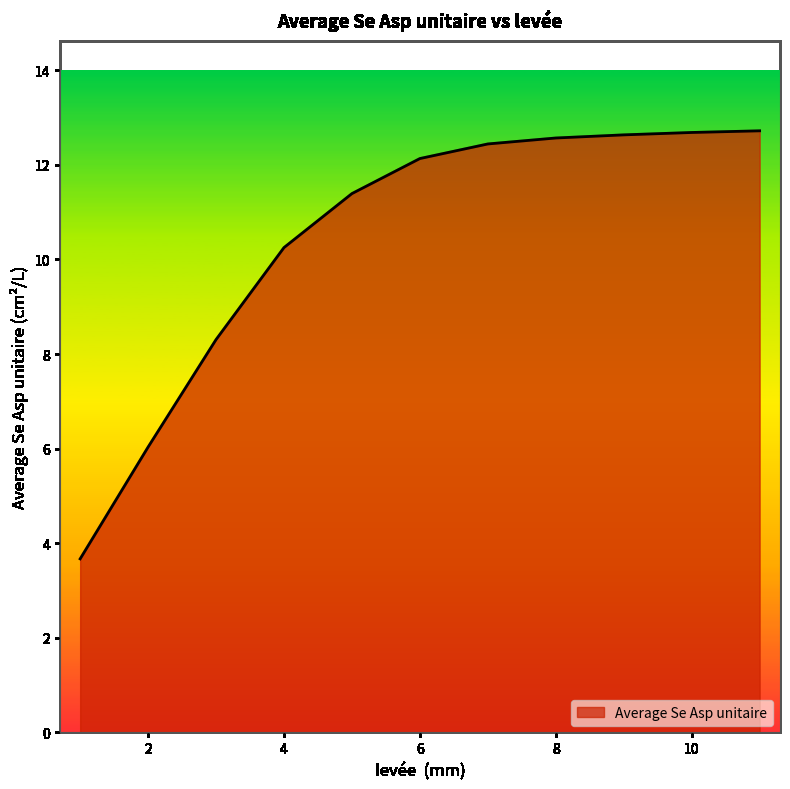

What is the difference between the maximum and minimum values?

9.0